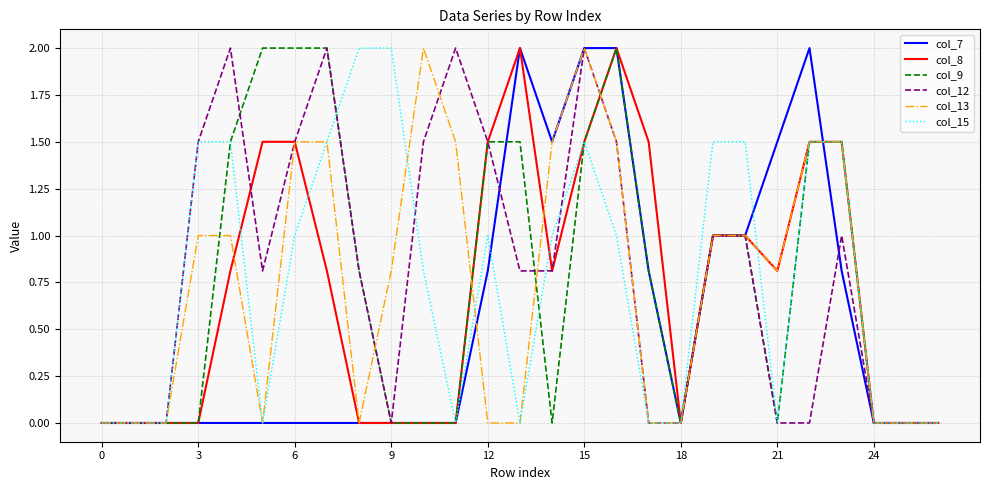

What is the maximum value for col_7?

2.0